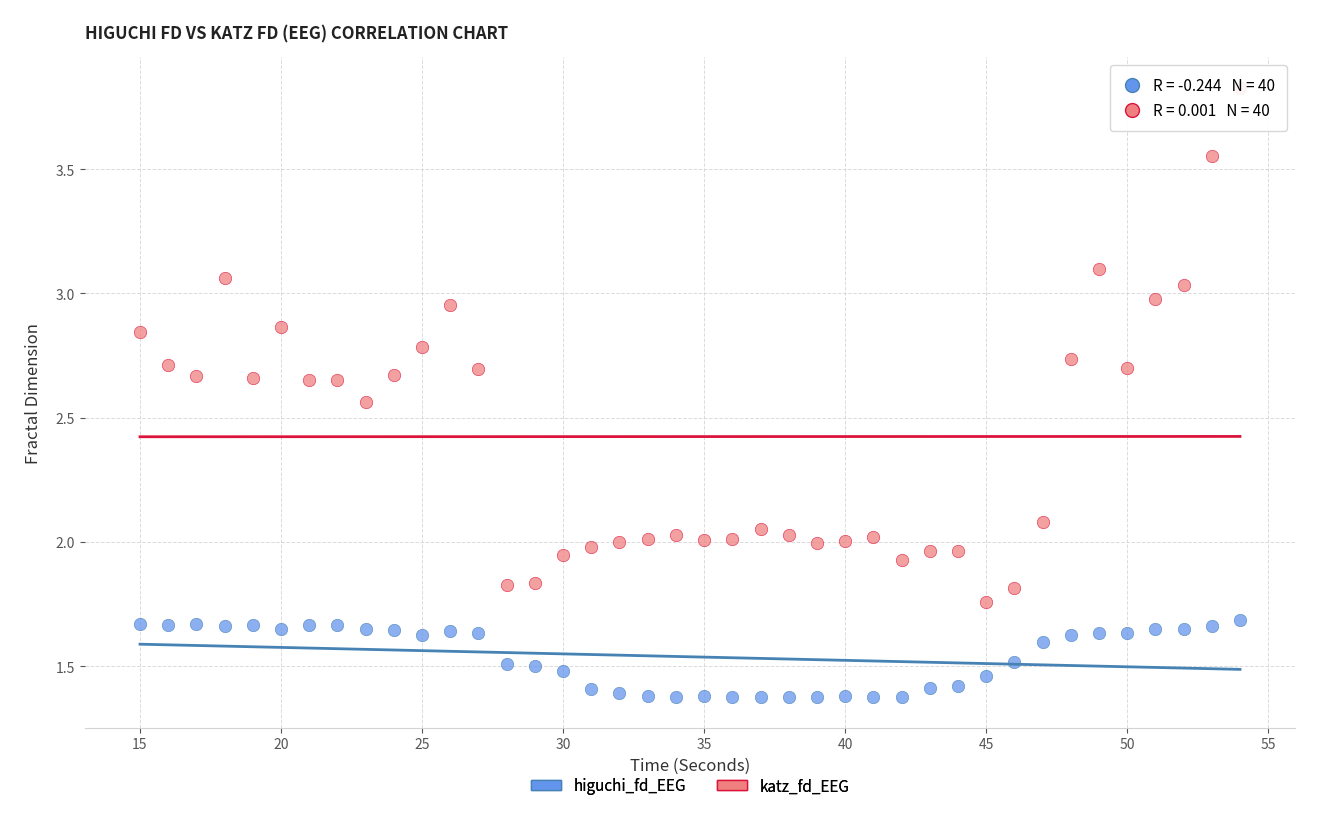

What are all the series names shown in the legend?

higuchi_fd_EEG, katz_fd_EEG